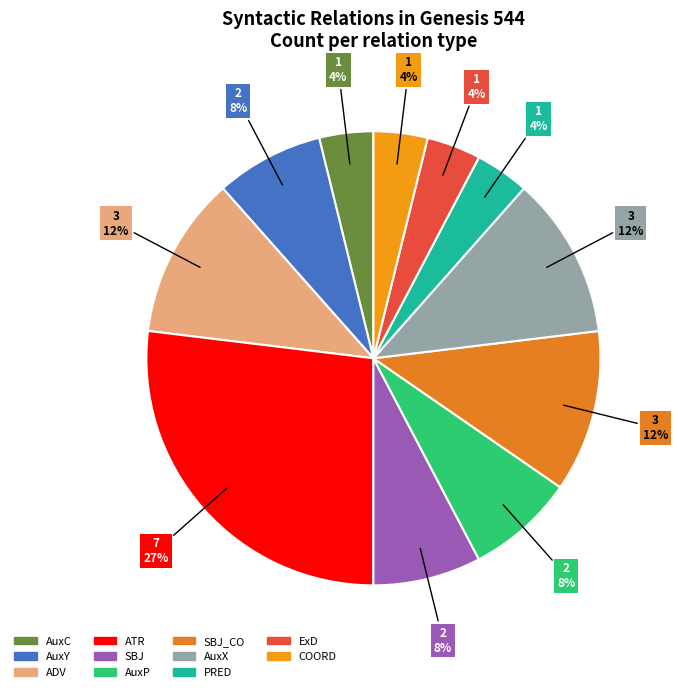

What is the smallest slice in the pie chart?

AuxC